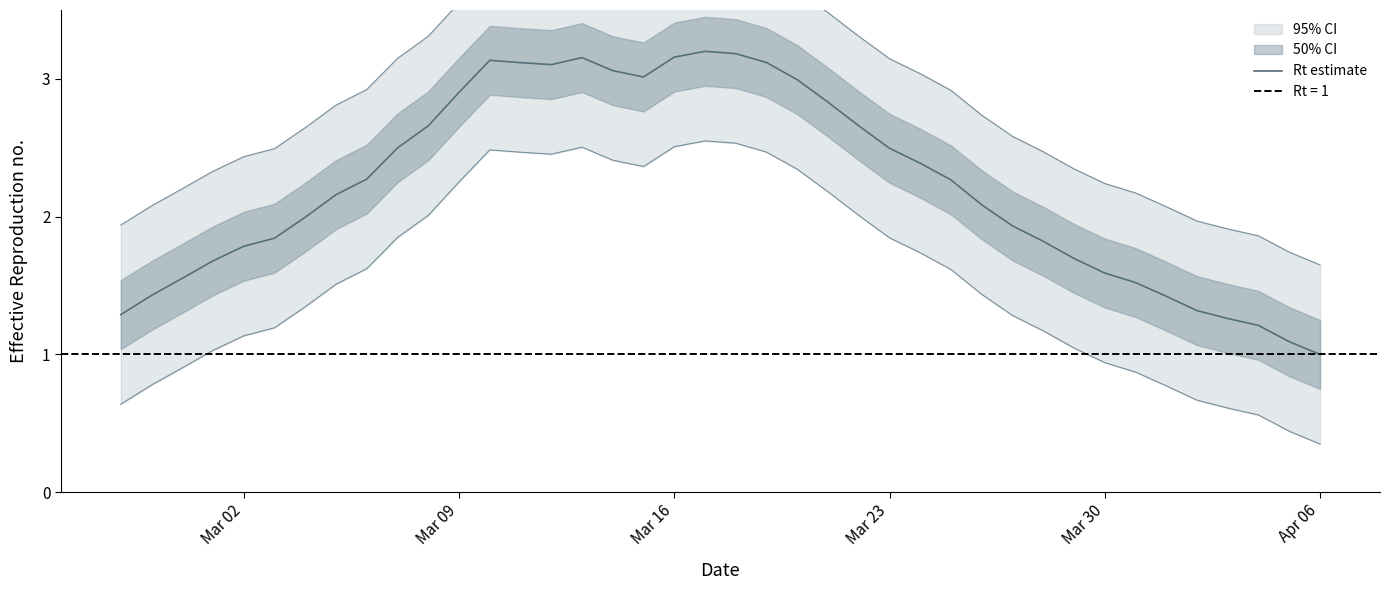

How many lines are shown in the chart?

1